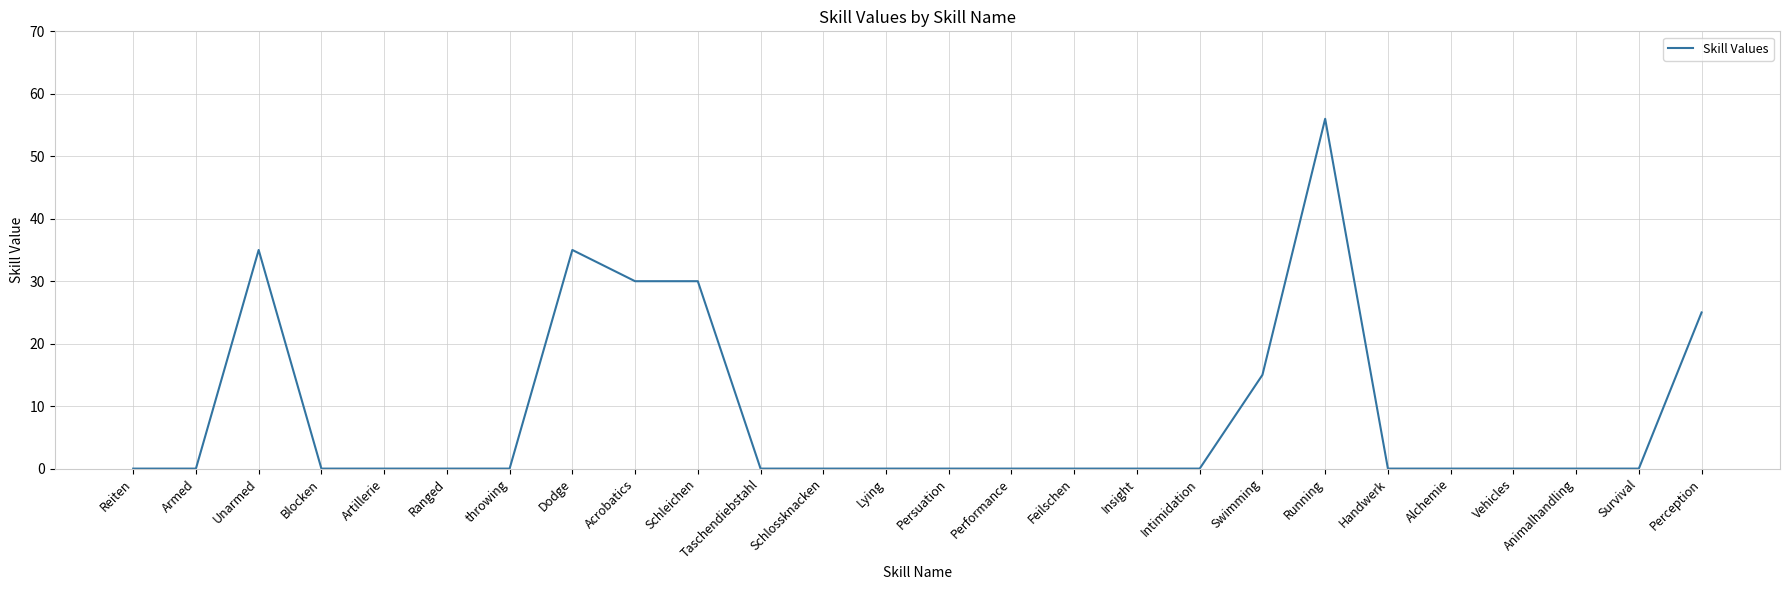

What position from the right is Acrobatics?

18